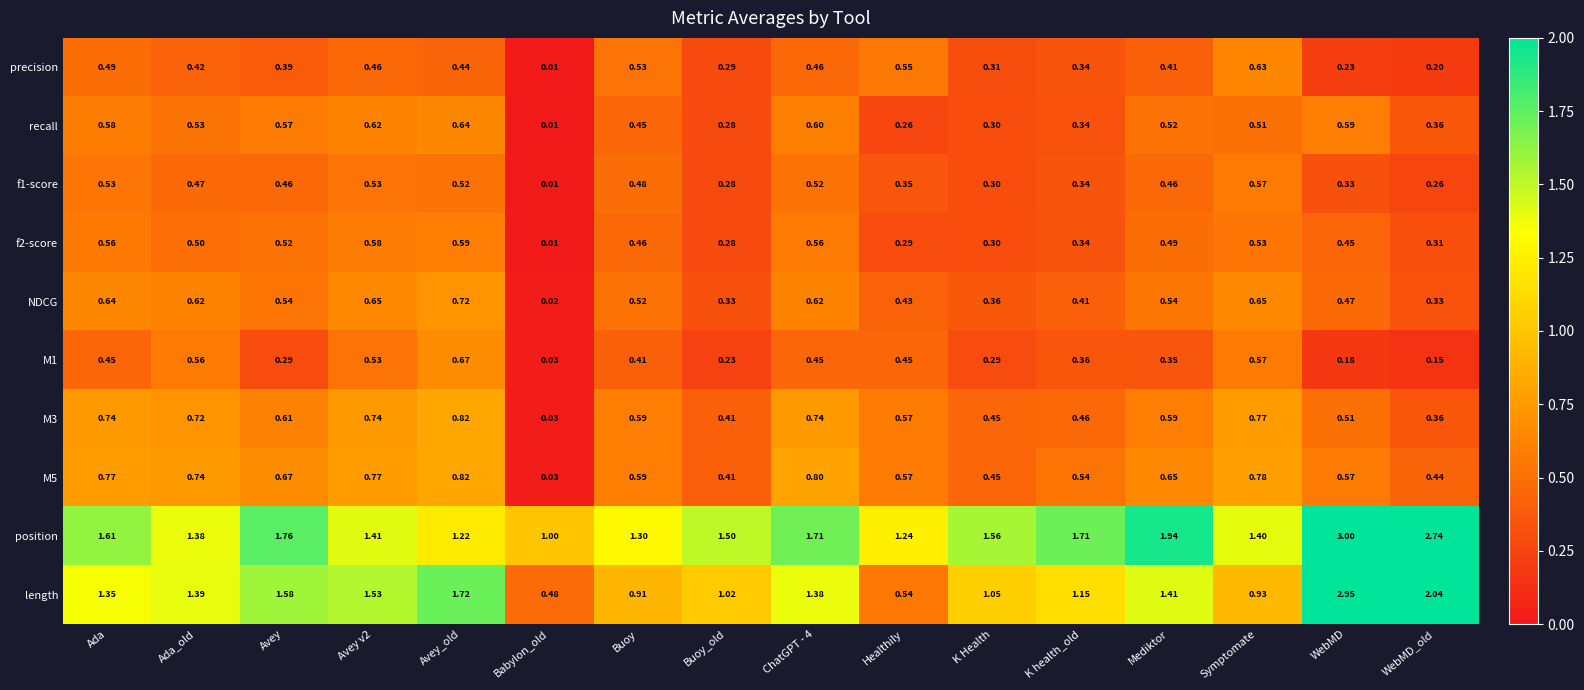

At which category is the sum across all series the highest?

WebMD